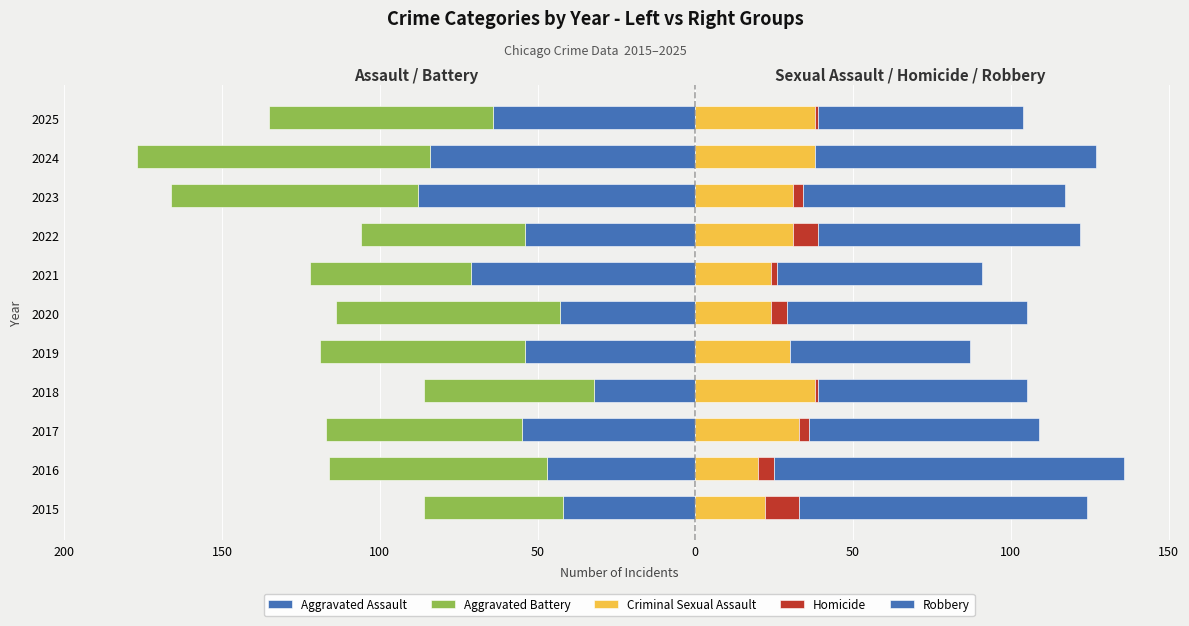

How many values in the Aggravated Battery series exceed -65?

5